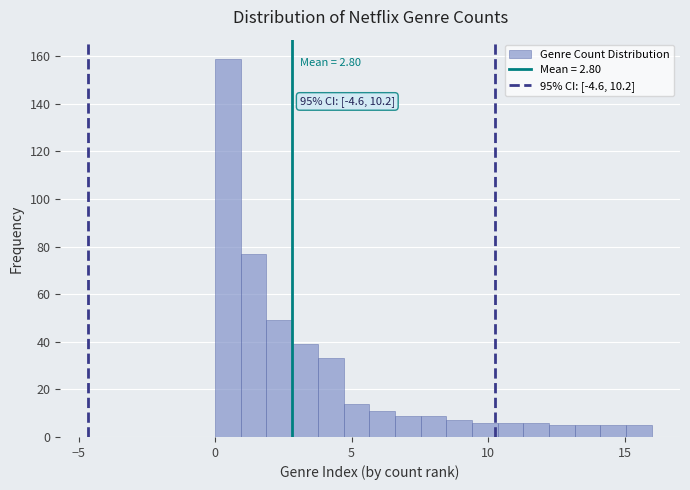

Around what value on the x-axis is the tallest bar? Give the approximate position of its centre, as read against the axis.

0.5